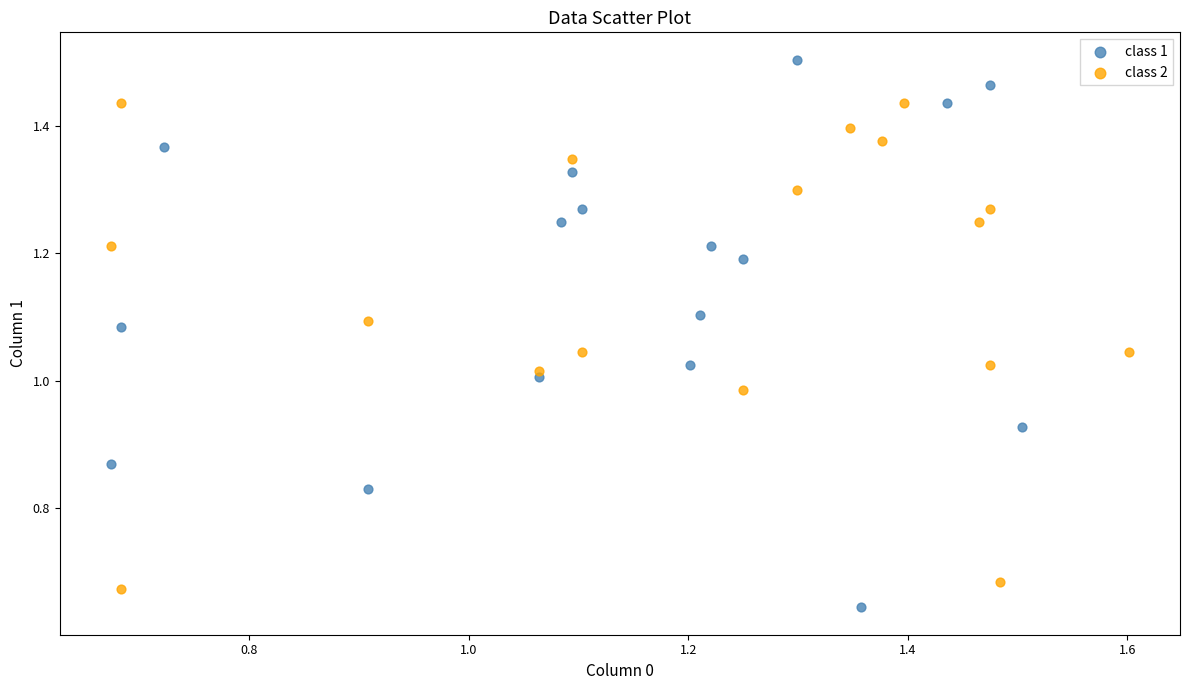

What are all the series names shown in the legend?

class 1, class 2